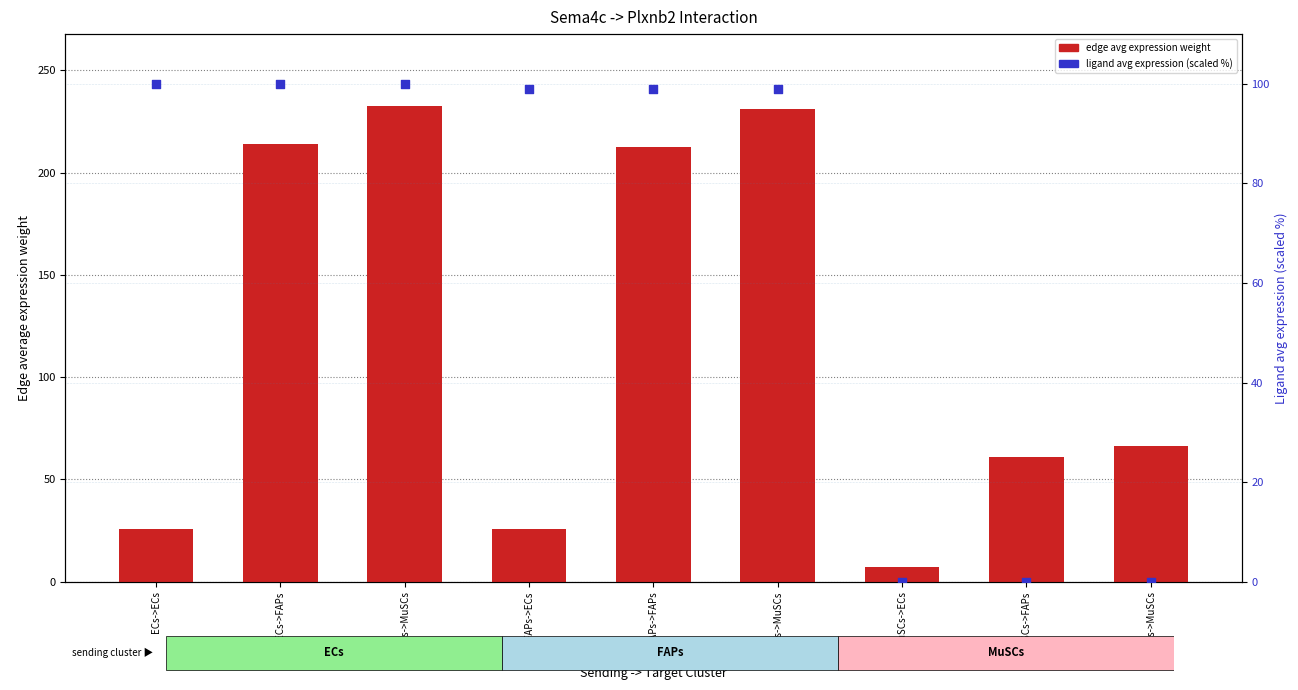

Is the value of ligand avg expression (scaled %) at ECs->ECs greater than the value of edge avg expression weight at MuSCs->MuSCs?

Yes